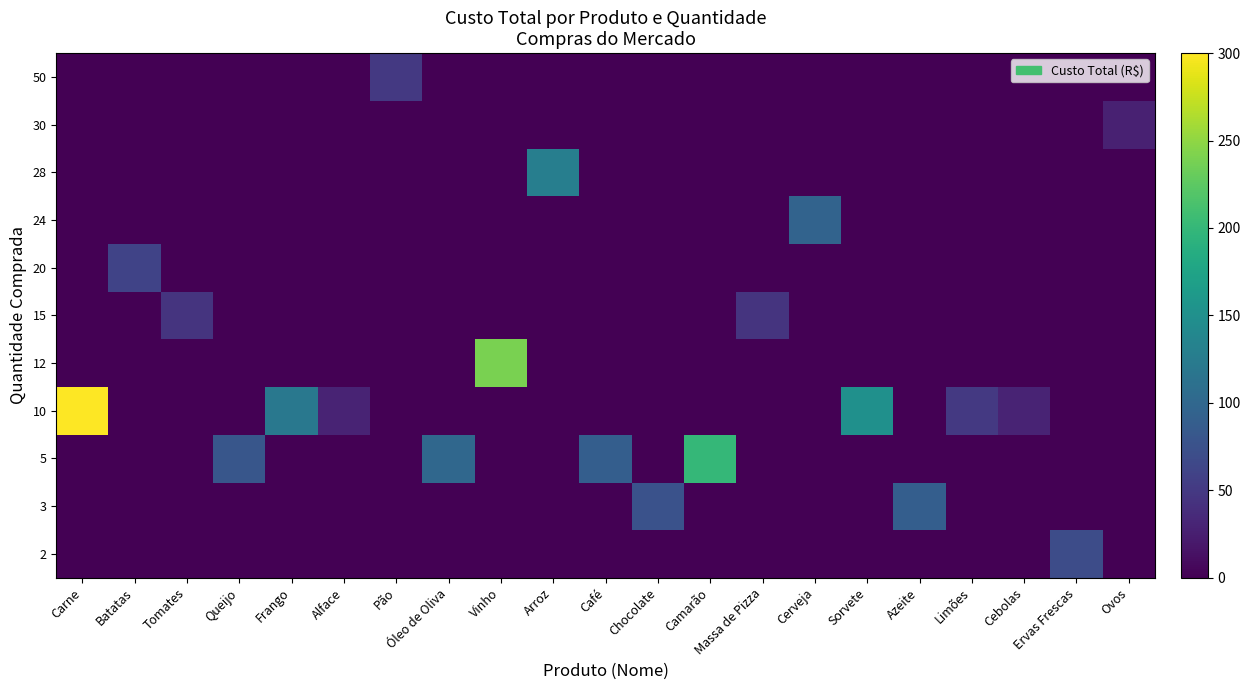

At how many categories does at least one series exceed 120?

5